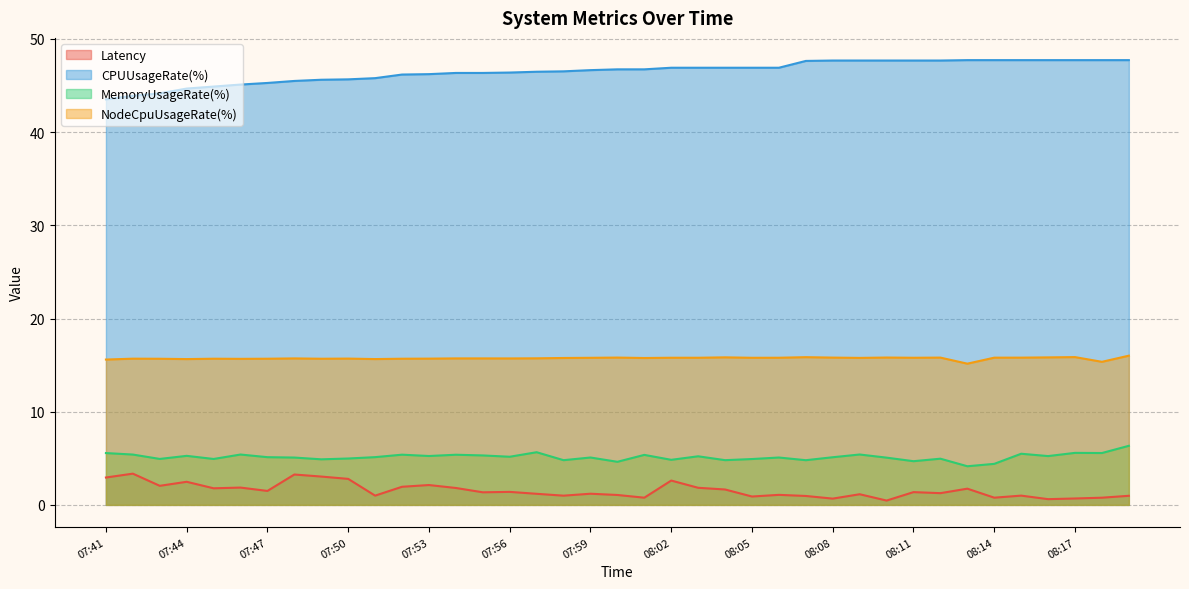

What is the greatest value displayed?

47.7